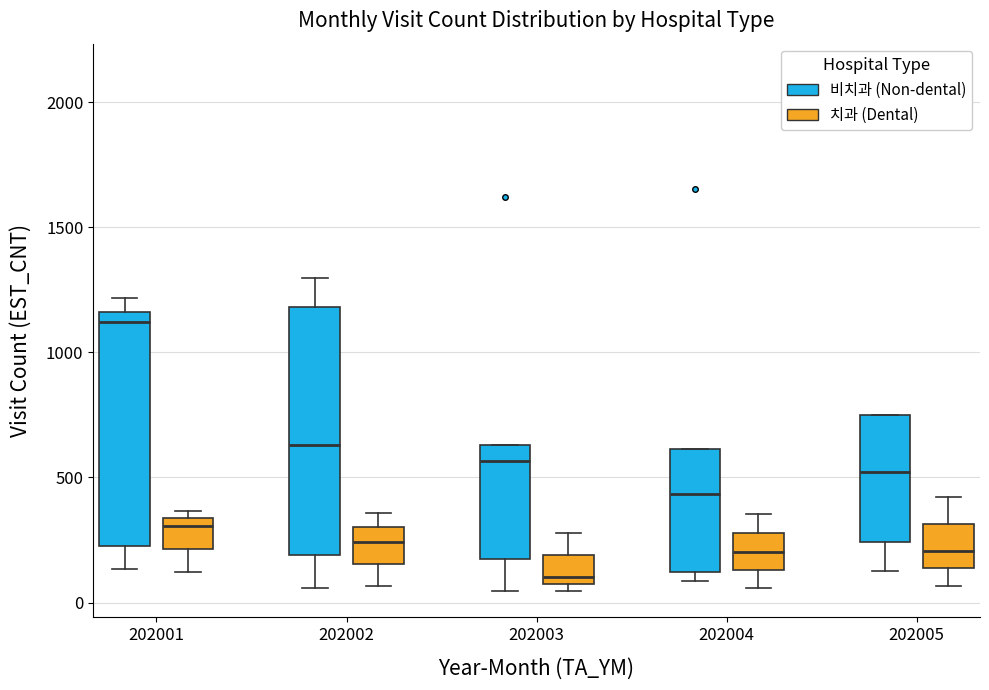

Reading left to right, transcribe this box plot: for each box, give where its median line is, the range the box spans, and where its two whiskers end, as read against the y-axis. The values are not printed on the chart, so give them approximately, as read against the axis.

202001 (비치과 (Non-dental)): median 1100, box 250 to 1150, whiskers 150 to 1200
202001 (치과 (Dental)): median 300, box 200 to 350, whiskers 100 to 350 (just above the box's upper edge)
202002 (비치과 (Non-dental)): median 650, box 200 to 1200, whiskers 50 to 1300
202002 (치과 (Dental)): median 250, box 150 to 300, whiskers 50 to 350
202003 (비치과 (Non-dental)): median 550, box 150 to 650, whiskers 50 to 650
202003 (치과 (Dental)): median 100, box 50 to 200, whiskers 50 (just below the box's lower edge) to 300
202004 (비치과 (Non-dental)): median 450, box 100 to 600, whiskers 100 (just below the box's lower edge) to 600
202004 (치과 (Dental)): median 200, box 150 to 300, whiskers 50 to 350
202005 (비치과 (Non-dental)): median 500, box 250 to 750, whiskers 150 to 750
202005 (치과 (Dental)): median 200, box 150 to 300, whiskers 50 to 400